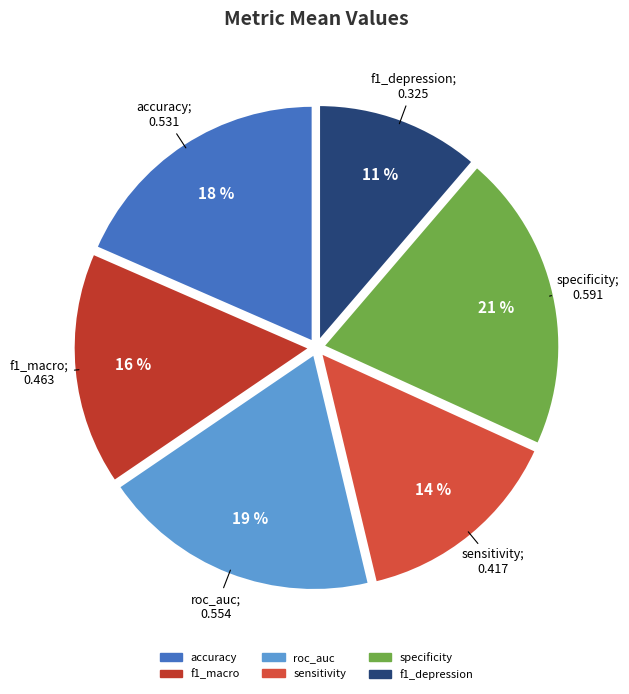

Which category has the smallest portion of the pie?

f1_depression